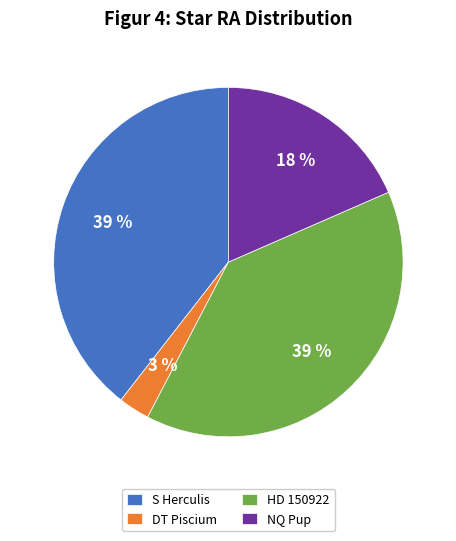

Does NQ Pup account for over 50% of the chart?

No